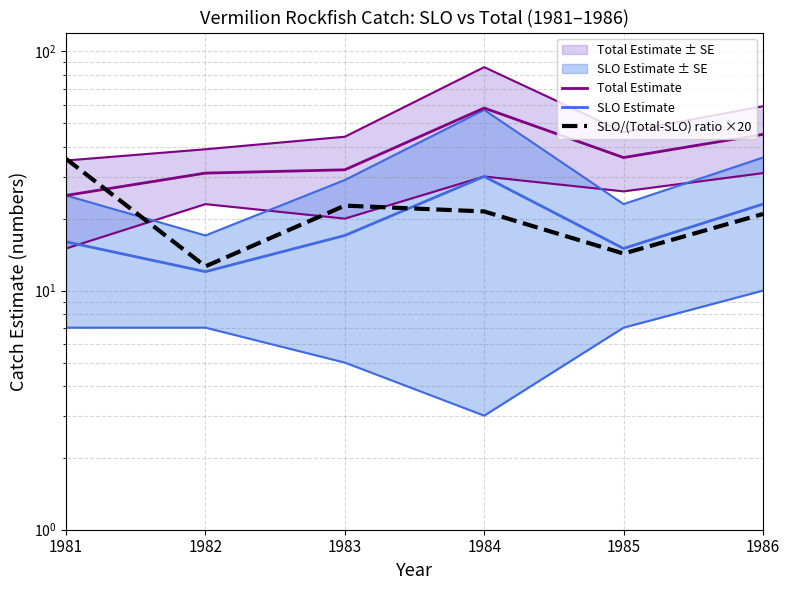

At 1986, list the series in order from smallest to largest.

SLO/(Total-SLO) ratio ×20, SLO Estimate, Total Estimate